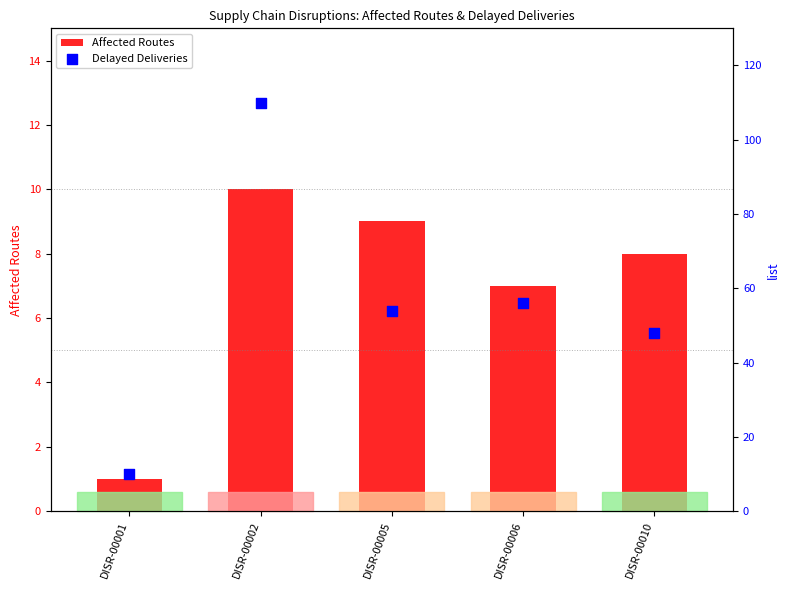

What is the total value across all series at DISR-00005?

63